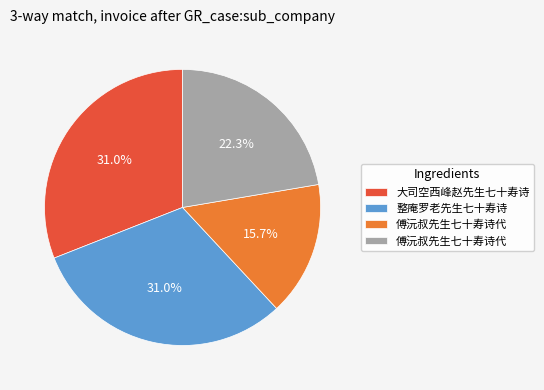

Does any single category account for the majority?

No